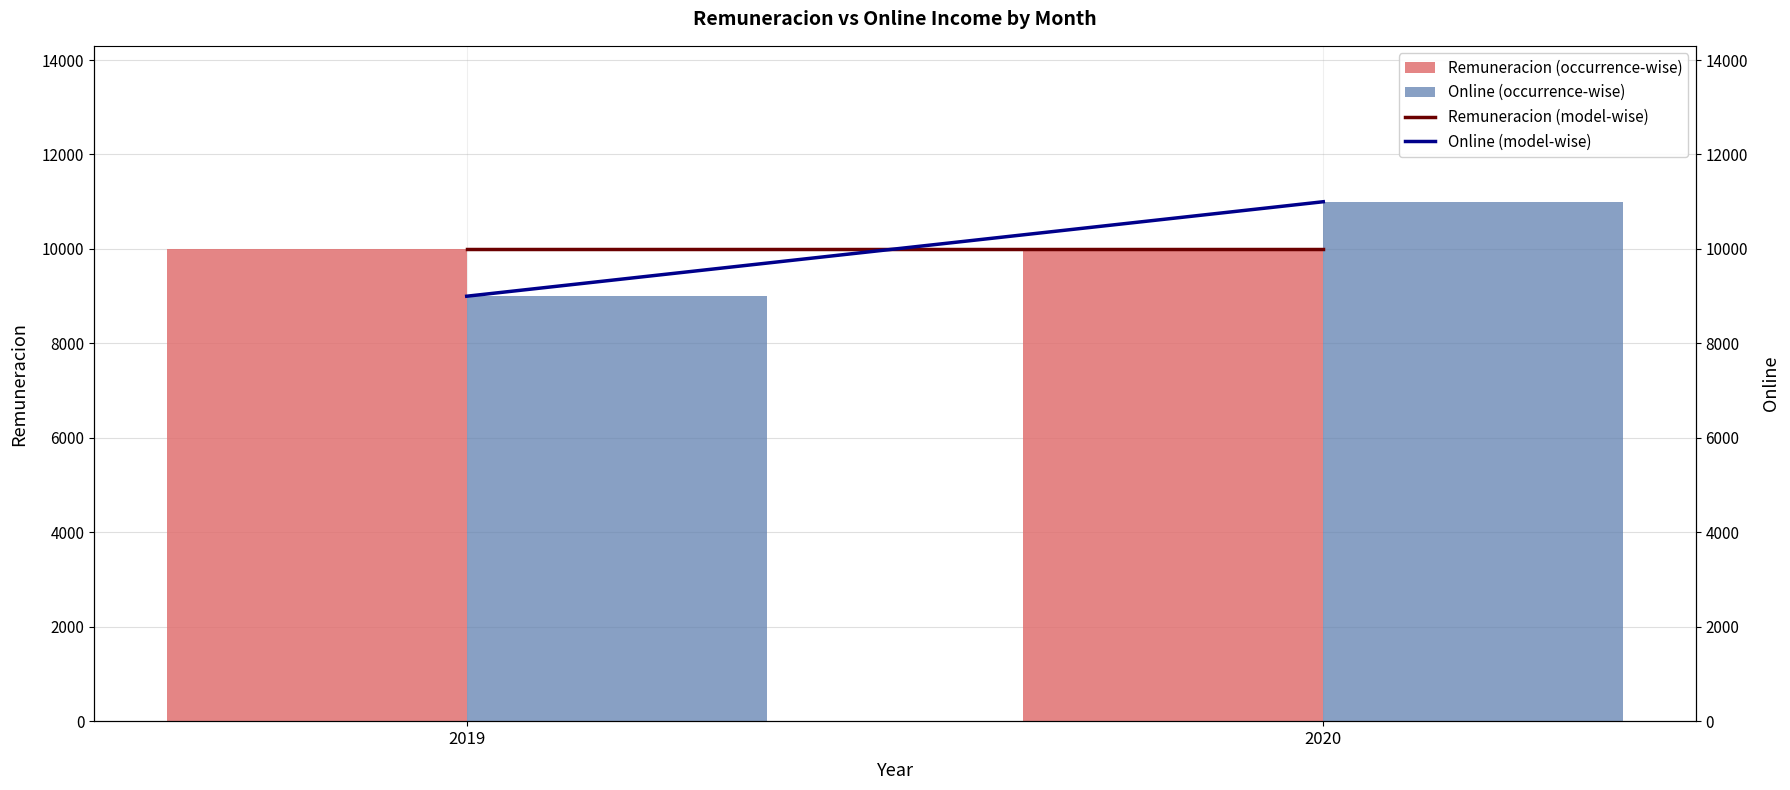

What is the average value of the Remuneracion (model-wise) series?

10000